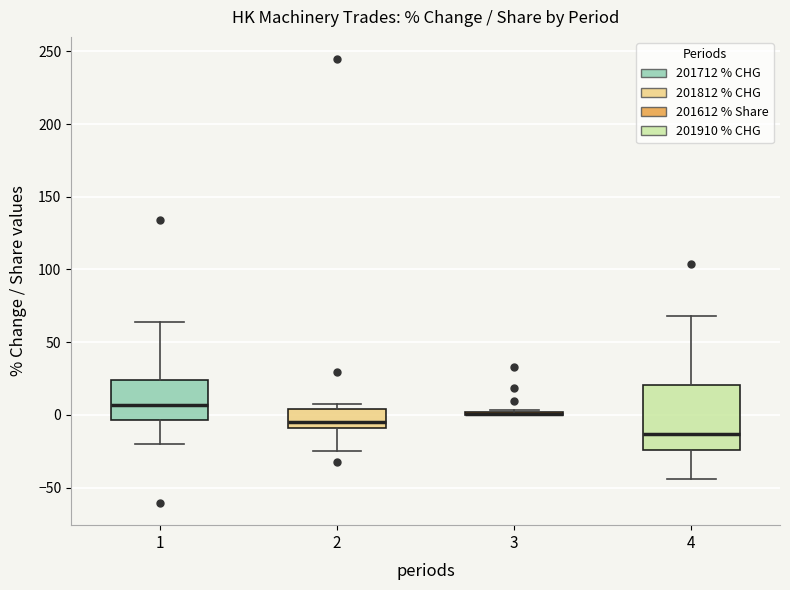

Reading left to right, transcribe this box plot: for each box, give where its median line is, the range the box spans, and where its two whiskers end, as read against the y-axis. The values are not printed on the chart, so give them approximately, as read against the axis.

1: median 5, box -5 to 25, whiskers -20 to 65
2: median -5, box -10 to 5, whiskers -25 to 5 (just above the box's upper edge)
3: box collapsed to a line at 0, whiskers 0 to 5
4: median -15, box -25 to 20, whiskers -45 to 70